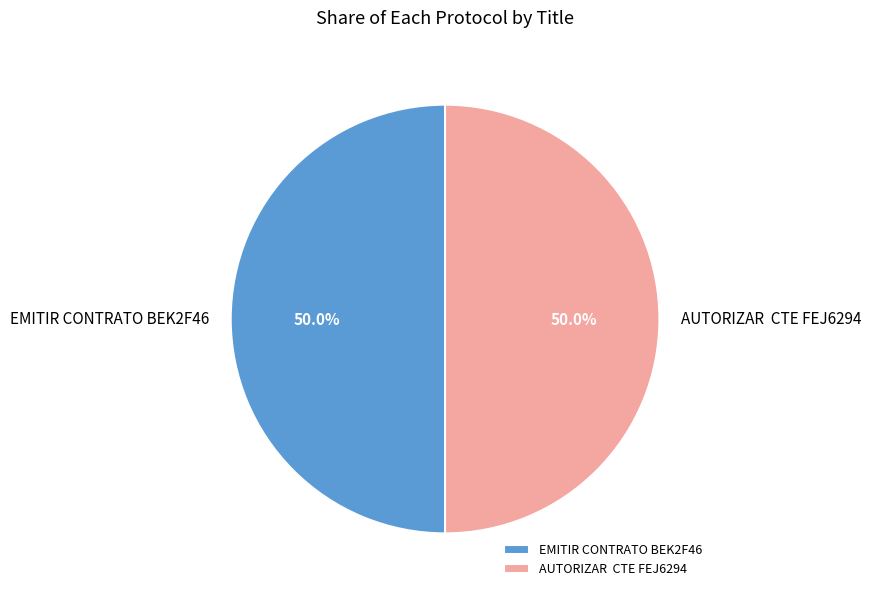

Approximately how many times larger is the value at EMITIR CONTRATO BEK2F46 compared to AUTORIZAR CTE FEJ6294?

1.0